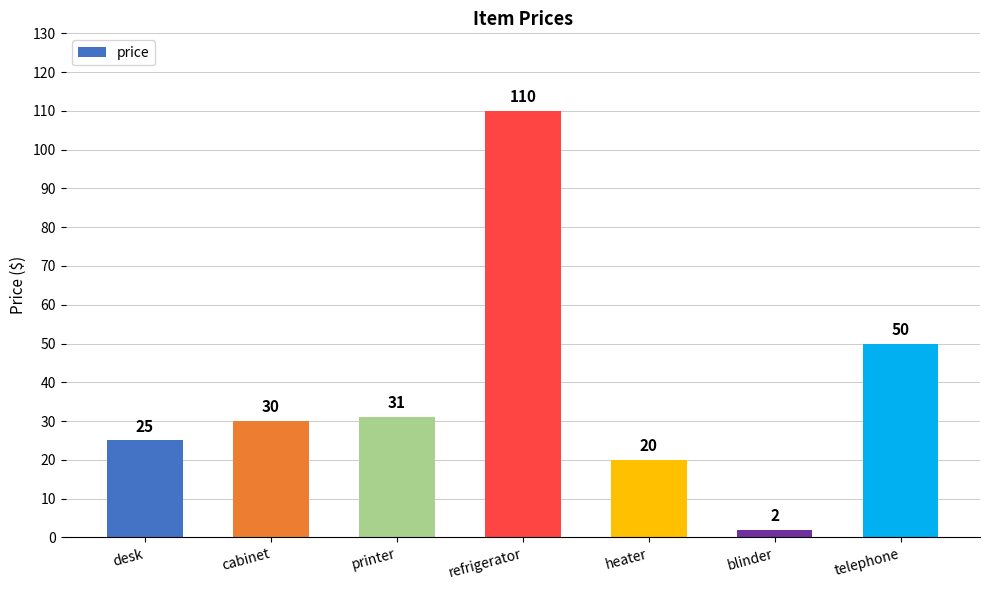

Does the chart contain stacked bars?

No